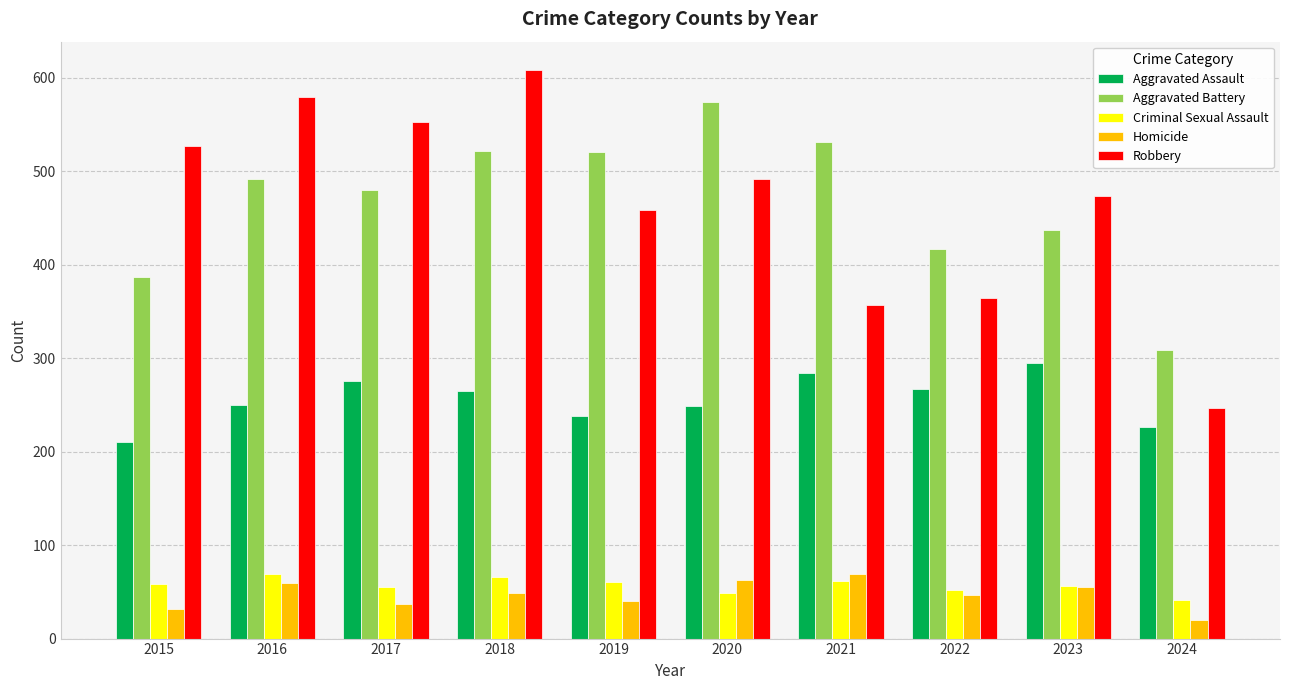

How many bars are there in total?

50